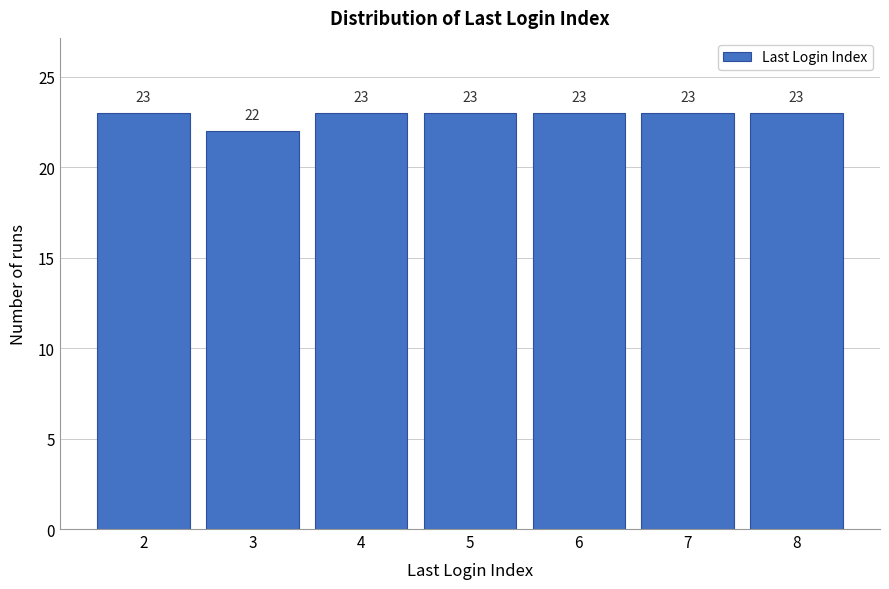

Reading left to right, transcribe all the data shown in this chart.

23	22	23	23	23	23	23